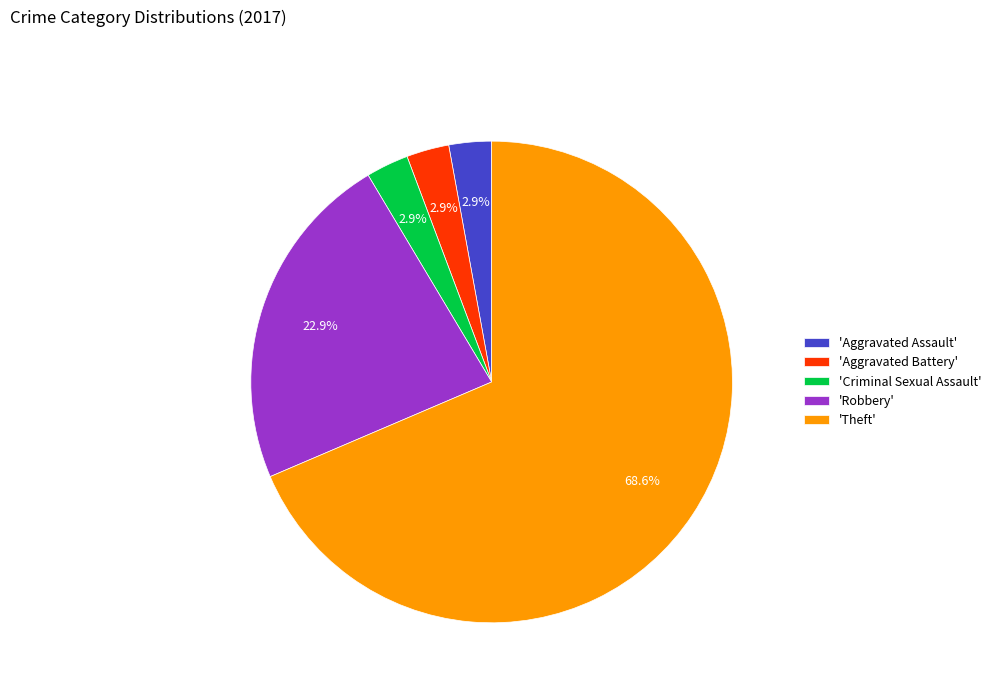

Does 'Theft' represent more than half of the total?

Yes